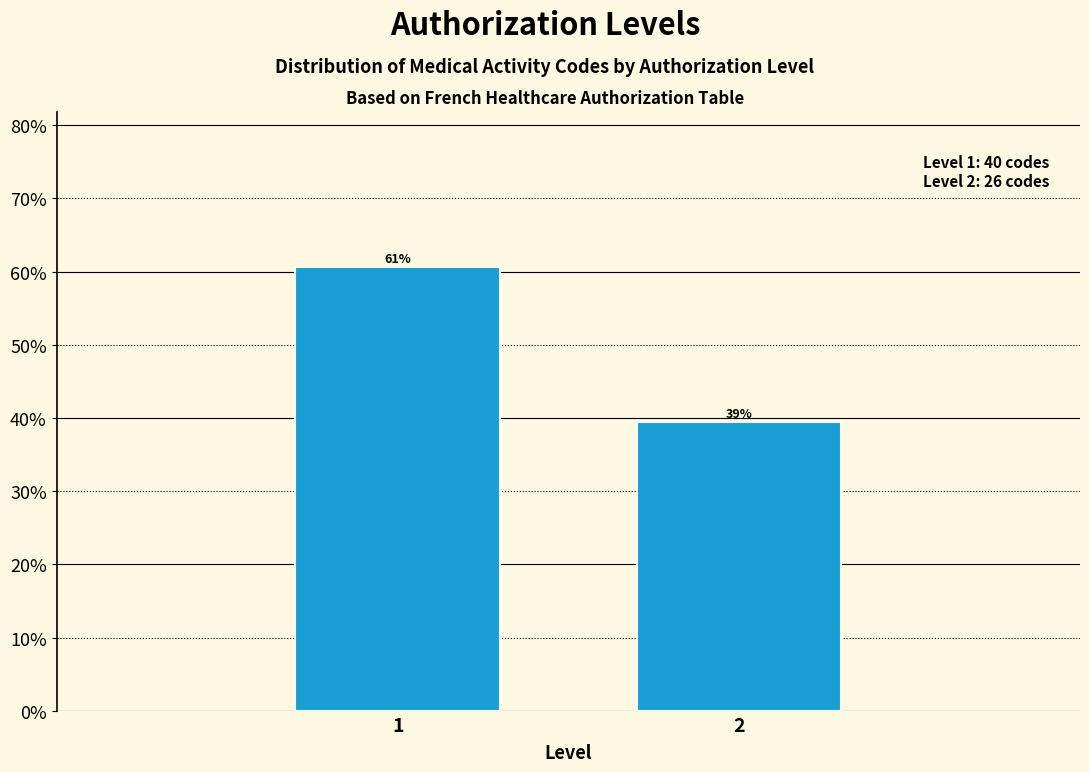

Are the bars horizontal?

No